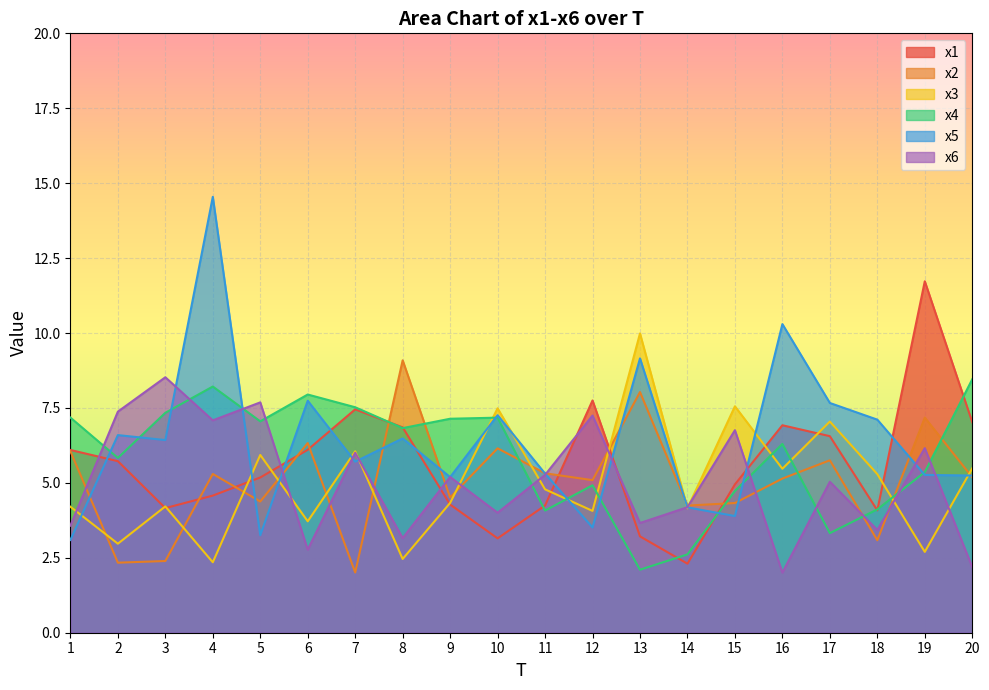

What is the spread (max minus min) of values at 10?

4.3